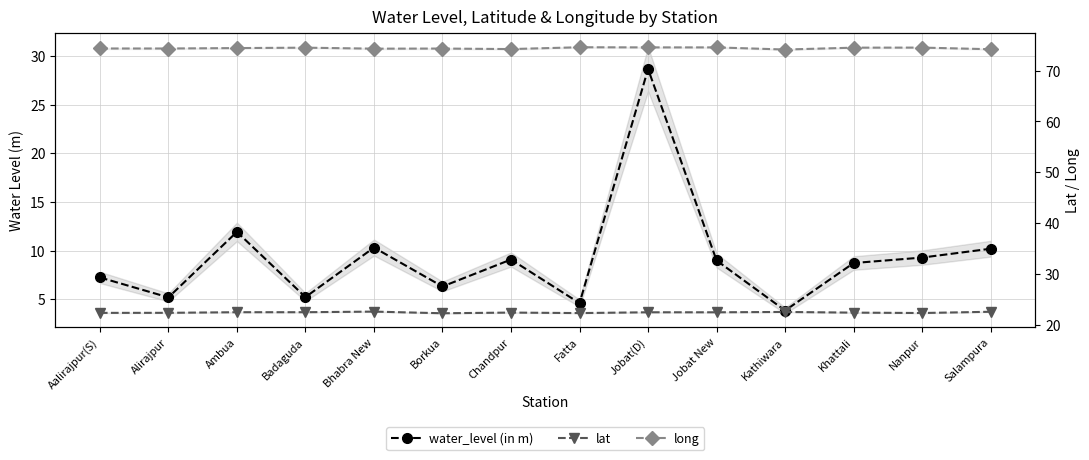

True or false: water_level (in m) and long intersect in this chart.

False